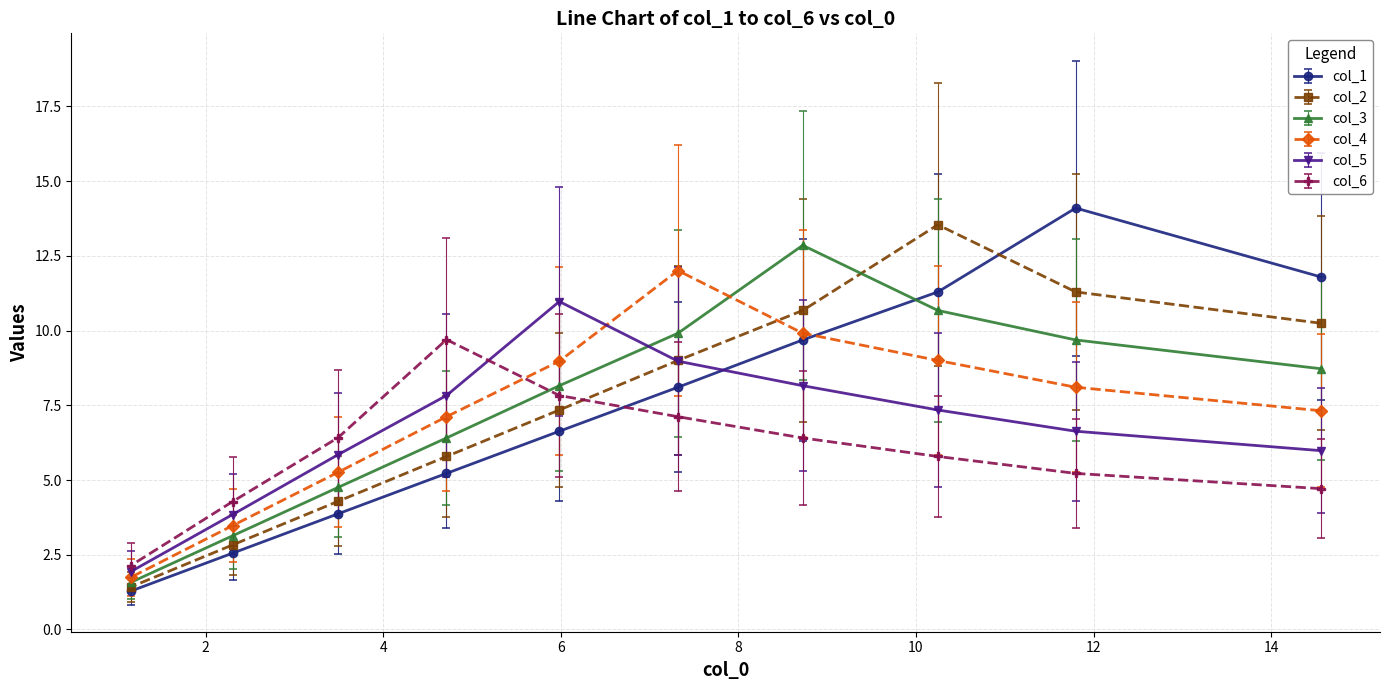

At how many categories does at least one series exceed 9?

7